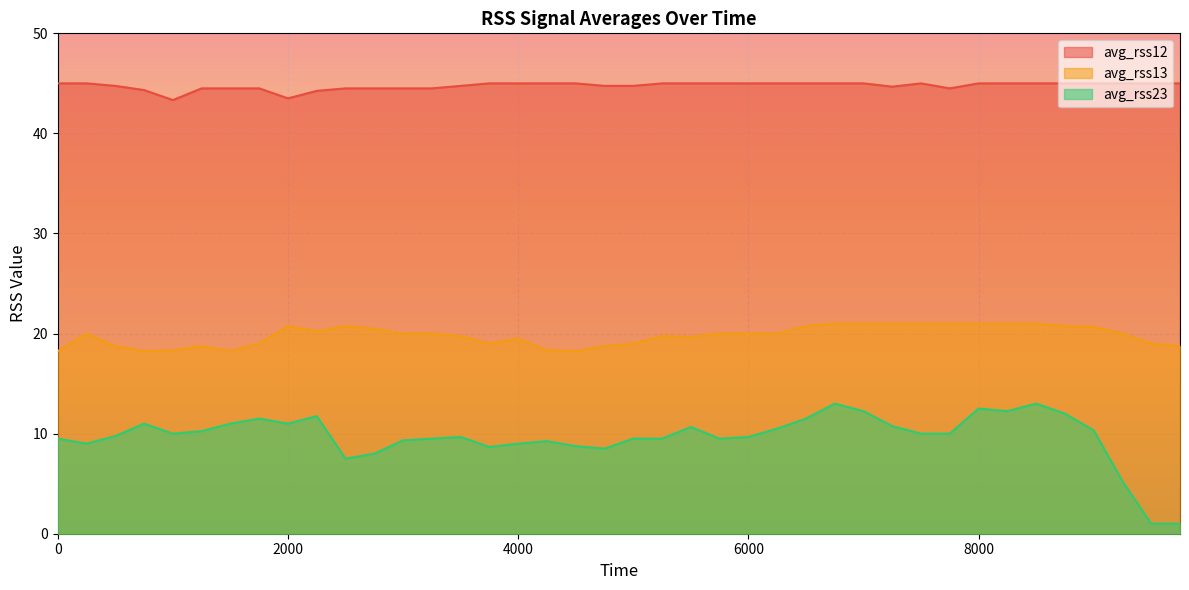

True or false: avg_rss13 and avg_rss23 intersect in this chart.

False